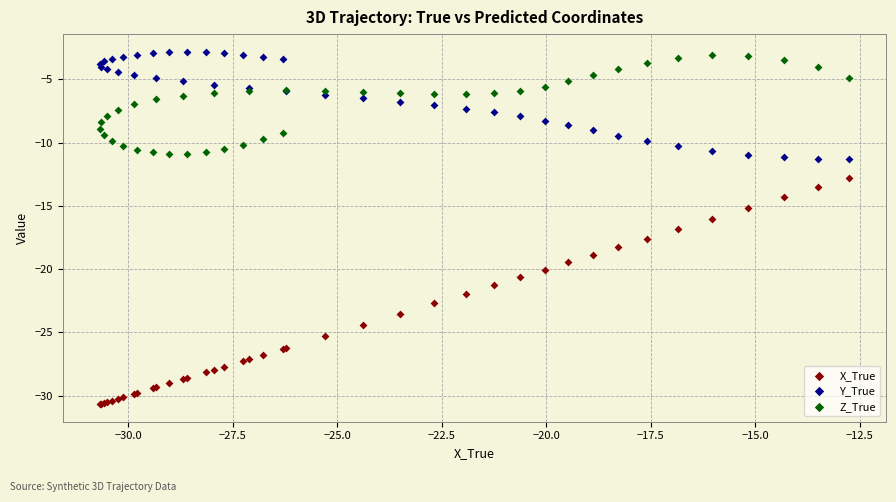

Which series reaches the minimum Y coordinate?

X_True